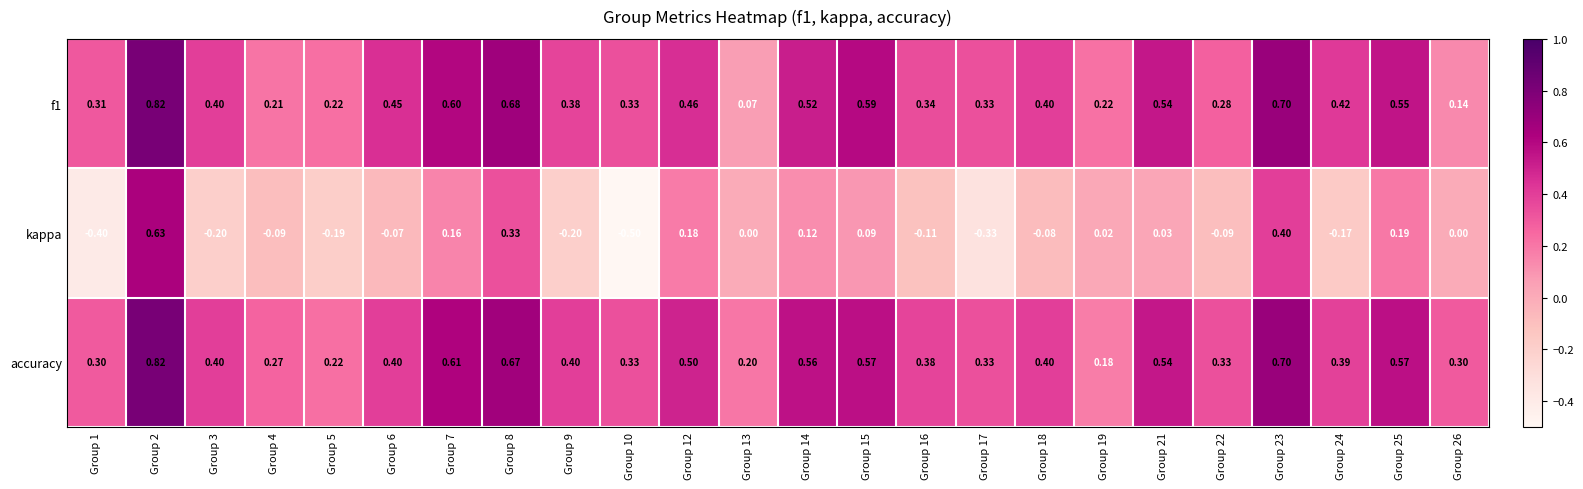

Which series has the largest range (max minus min)?

kappa